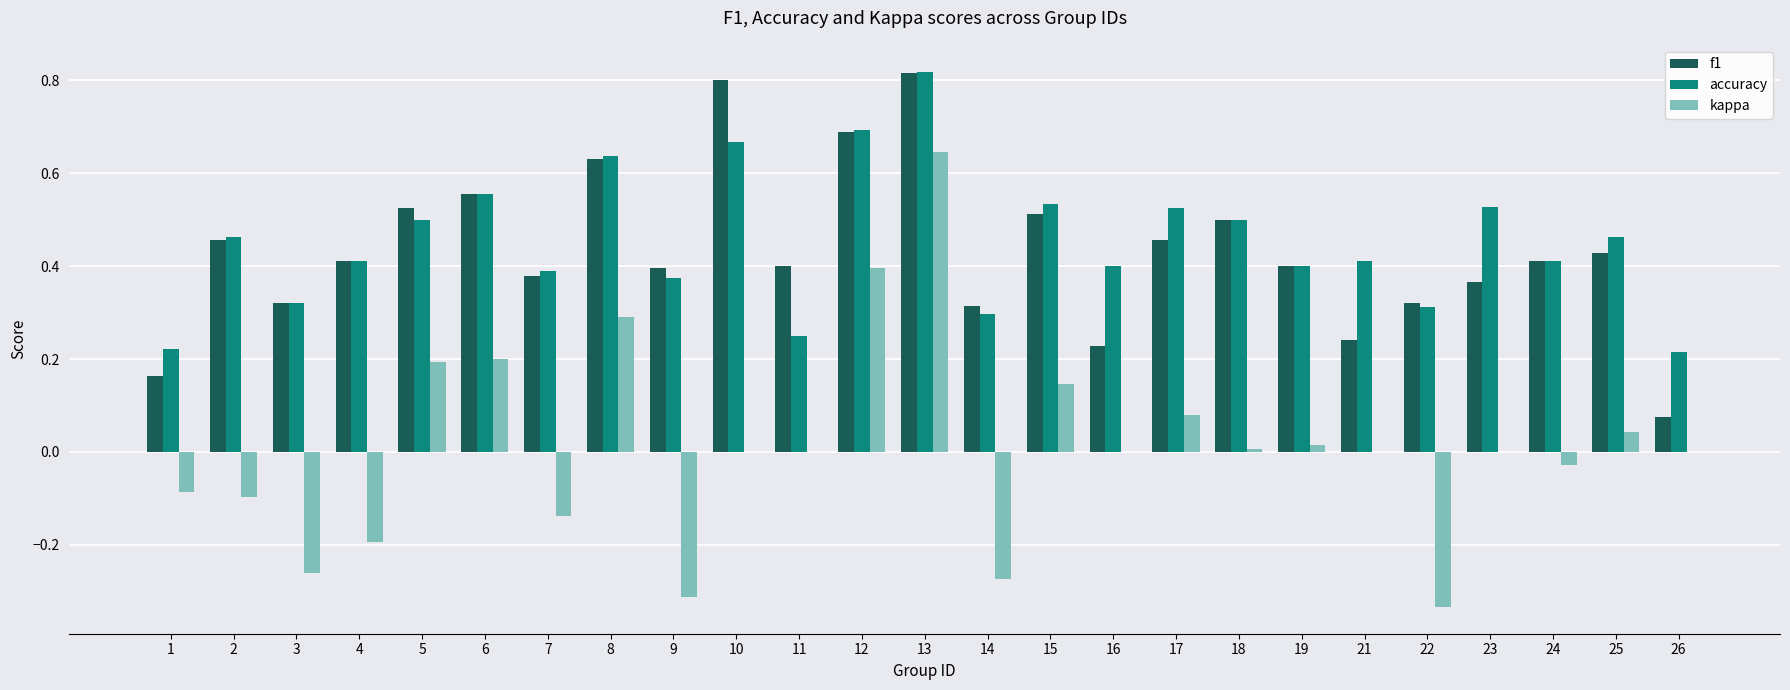

Between 1 and 19, which series saw the biggest shift?

f1